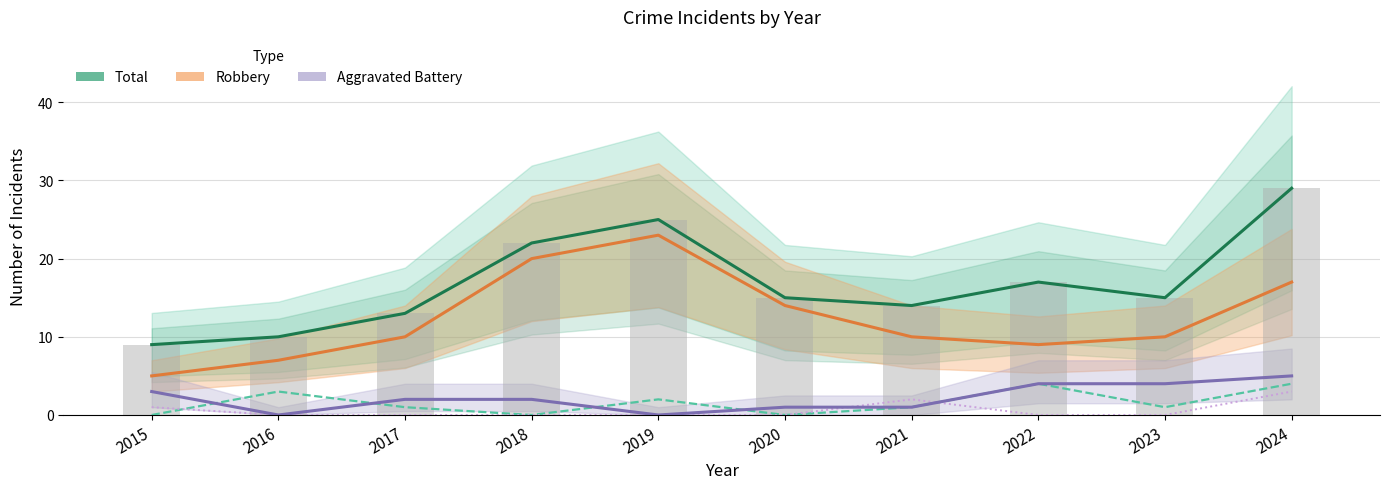

Where is Aggravated Battery nearest to the value 2?

2017